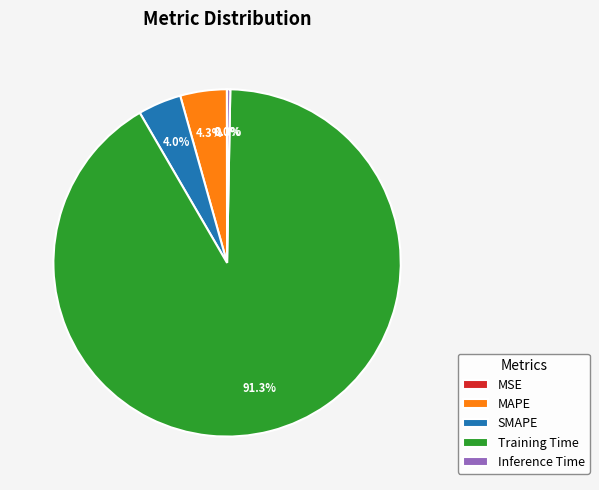

Which slice is the largest?

Training Time